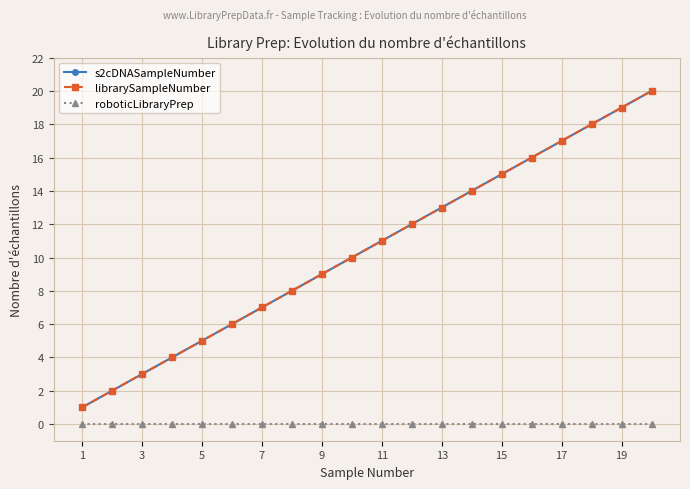

Reading right to left, what are all the values shown in this chart?

s2cDNASampleNumber: 20	19	18	17	16	15	14	13	12	11	10	9	8	7	6	5	4	3	2	1
librarySampleNumber: 20	19	18	17	16	15	14	13	12	11	10	9	8	7	6	5	4	3	2	1
roboticLibraryPrep: 0	0	0	0	0	0	0	0	0	0	0	0	0	0	0	0	0	0	0	0